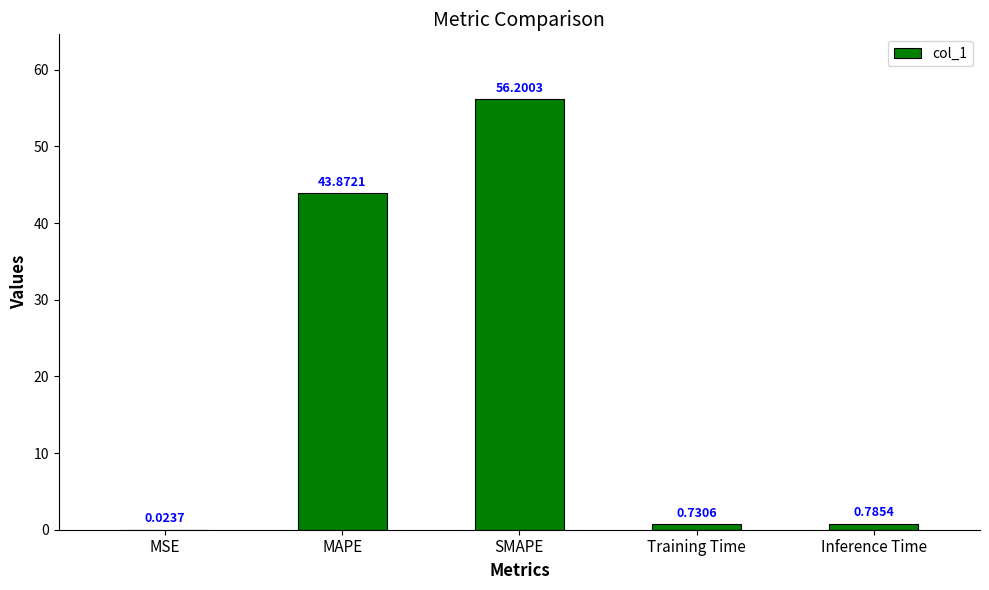

What is the maximum value shown in the chart?

56.2